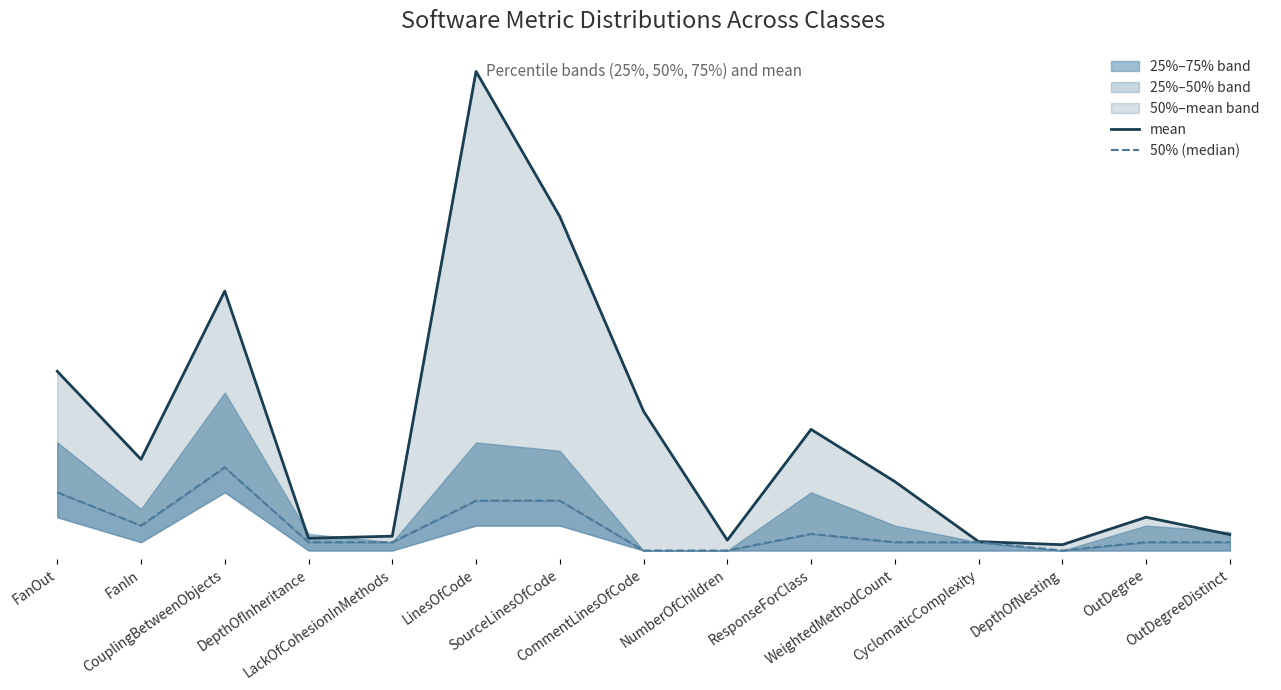

Reading left to right, list all the values displayed in this chart.

mean: 21.6	11.0	31.2	1.5	1.7	57.6	40.2	16.8	1.2	14.6	8.3	1.1	0.7	4.0	1.9
50% (median): 7.0	3.0	10.0	1.0	1.0	6.0	6.0	0.0	0.0	2.0	1.0	1.0	0.0	1.0	1.0